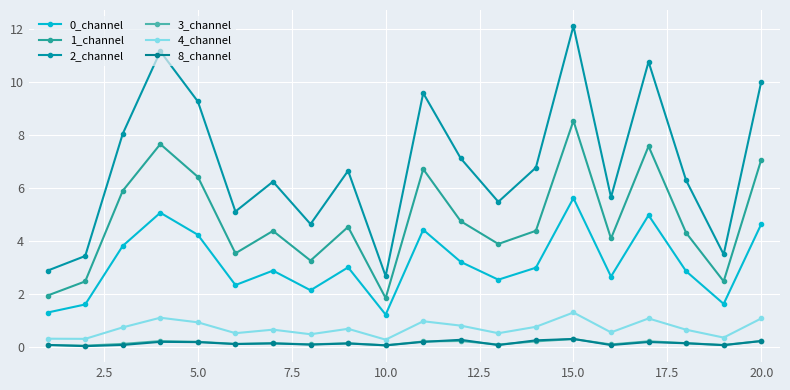

Does the chart display data point markers on the line(s)?

Yes